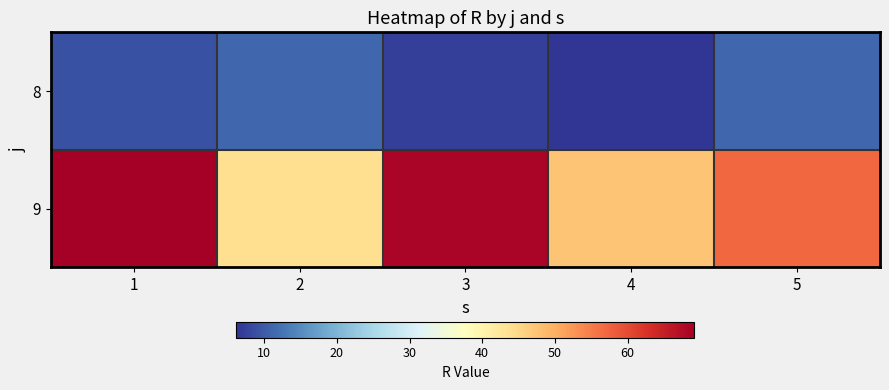

Between 1 and 3, which is larger?

1